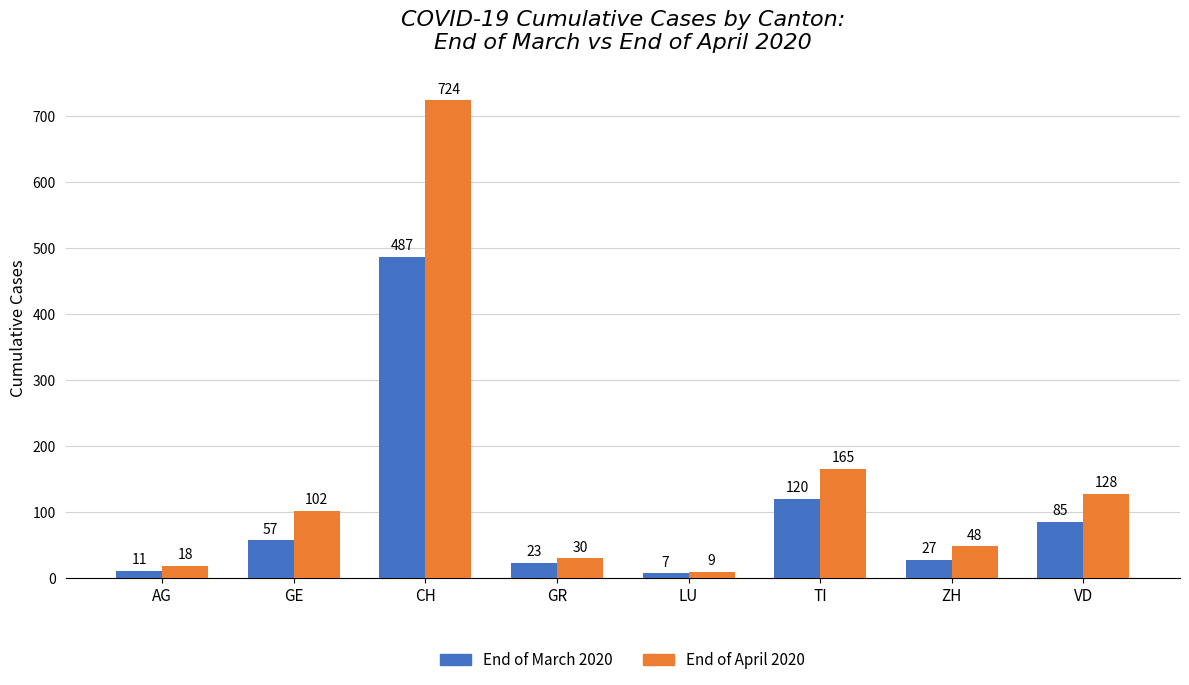

The End of March 2020 series shows 85 at VD. True or false?

True